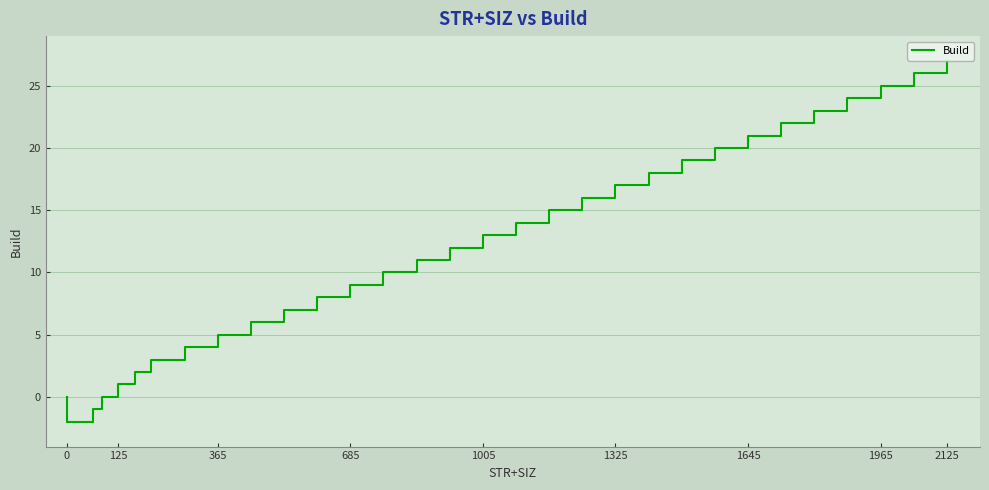

How many series are shown in this chart?

1